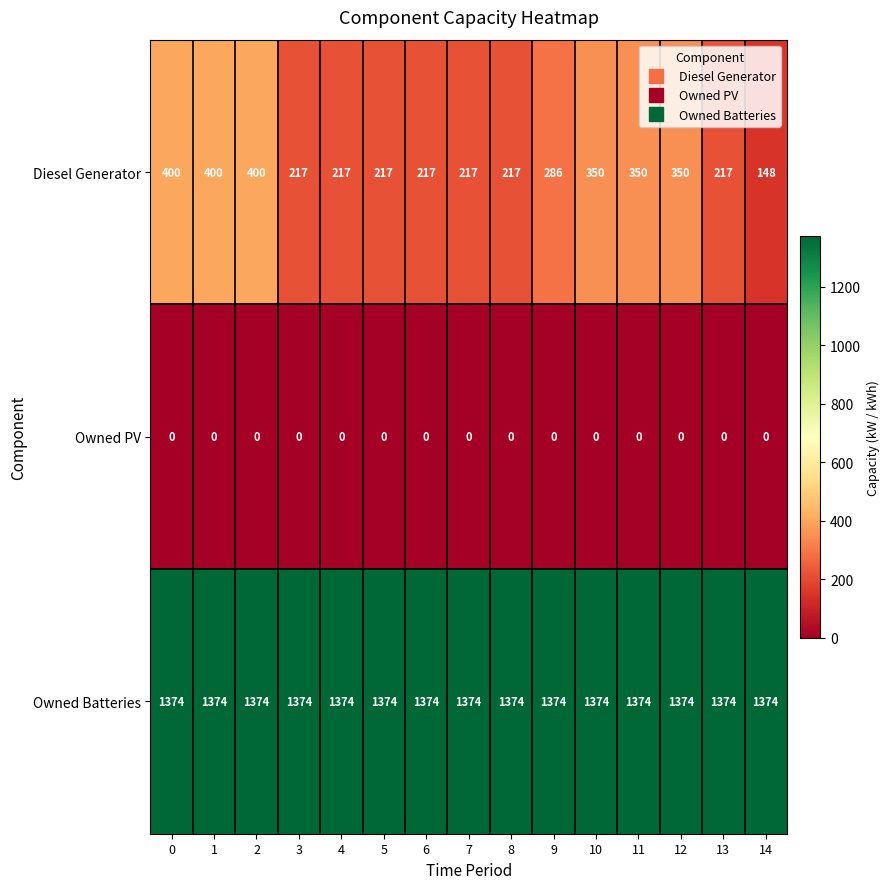

Rank the series by their average value, from highest to lowest.

Owned Batteries, Diesel Generator, Owned PV